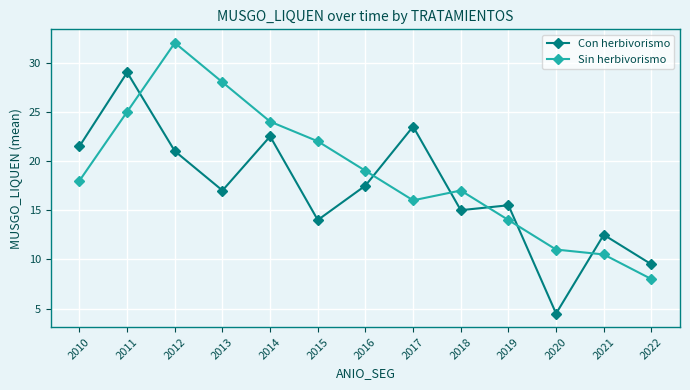

Reading left to right, extract all data points from this chart.

Con herbivorismo: 21.5	29.0	21.0	17.0	22.5	14.0	17.5	23.5	15.0	15.5	4.5	12.5	9.5
Sin herbivorismo: 18.0	25.0	32.0	28.0	24.0	22.0	19.0	16.0	17.0	14.0	11.0	10.5	8.0